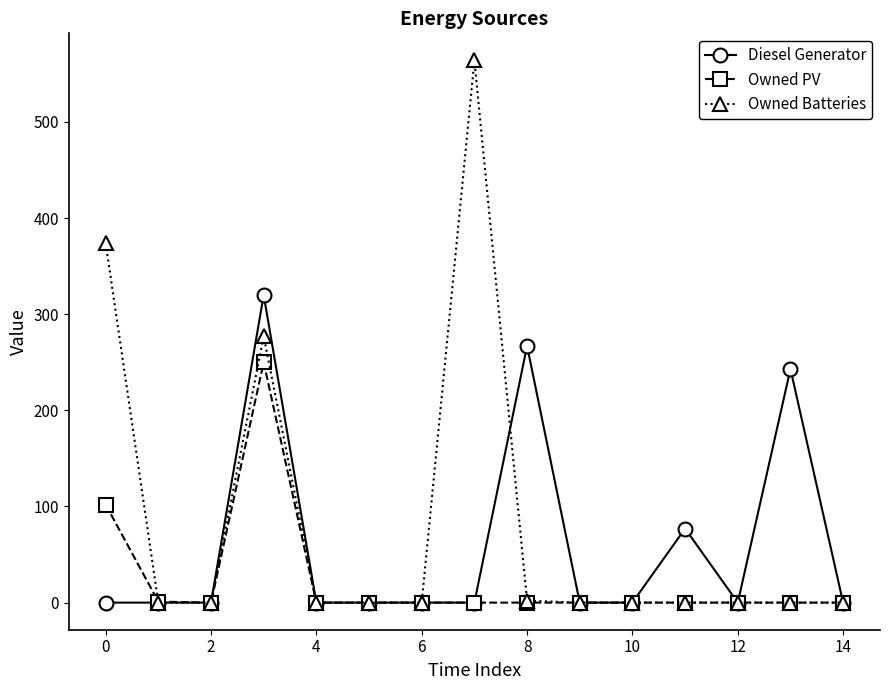

What is the sum of all Owned PV values?

353